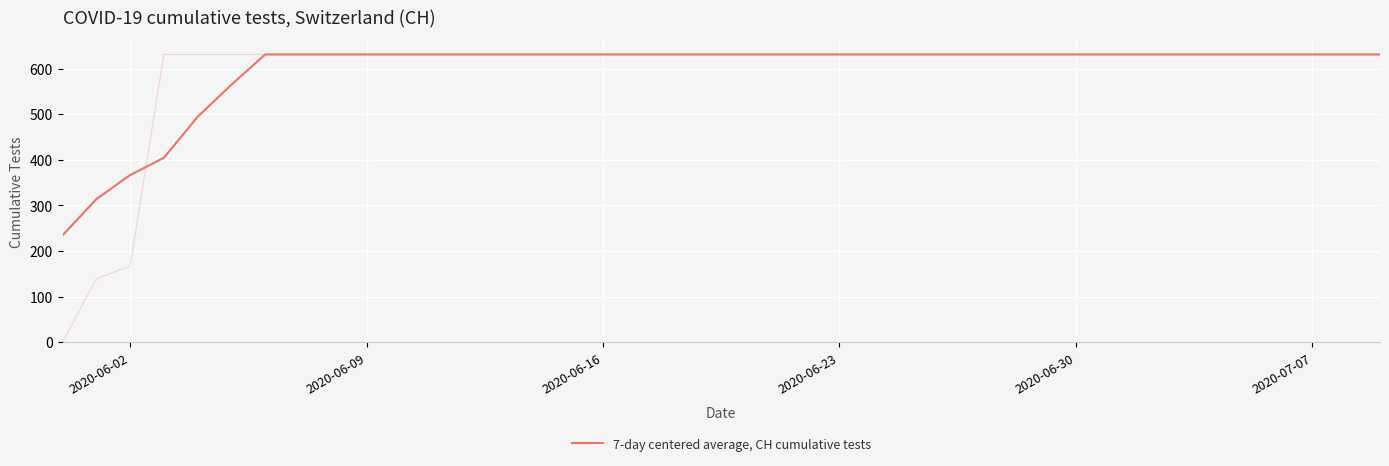

What is the value of the 13th point from the left?

631.0